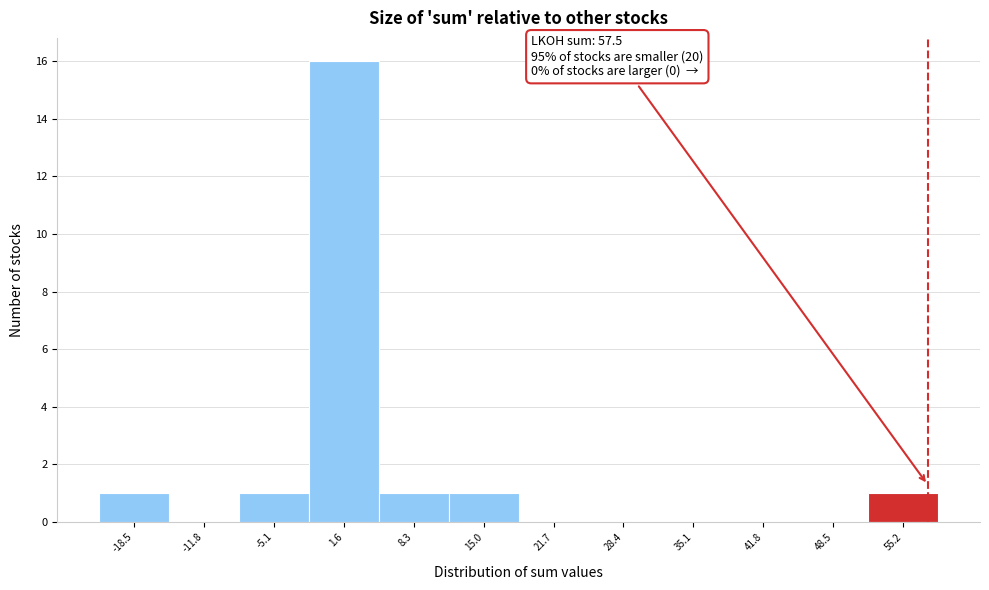

Over which range of the x-axis is the bar tallest?

-1.8 to 4.9